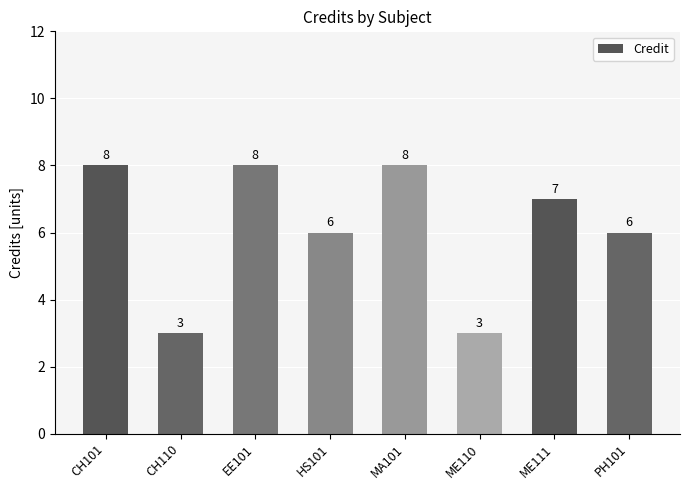

Reading left to right, what are all the values shown in this chart?

8	3	8	6	8	3	7	6